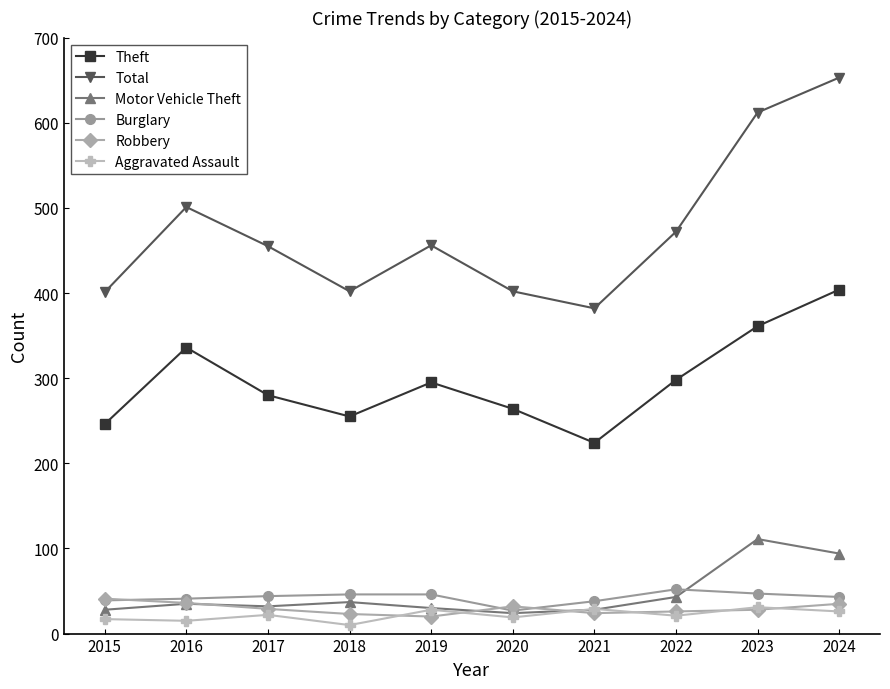

True or false: Total has more than 1 interior local peaks.

True